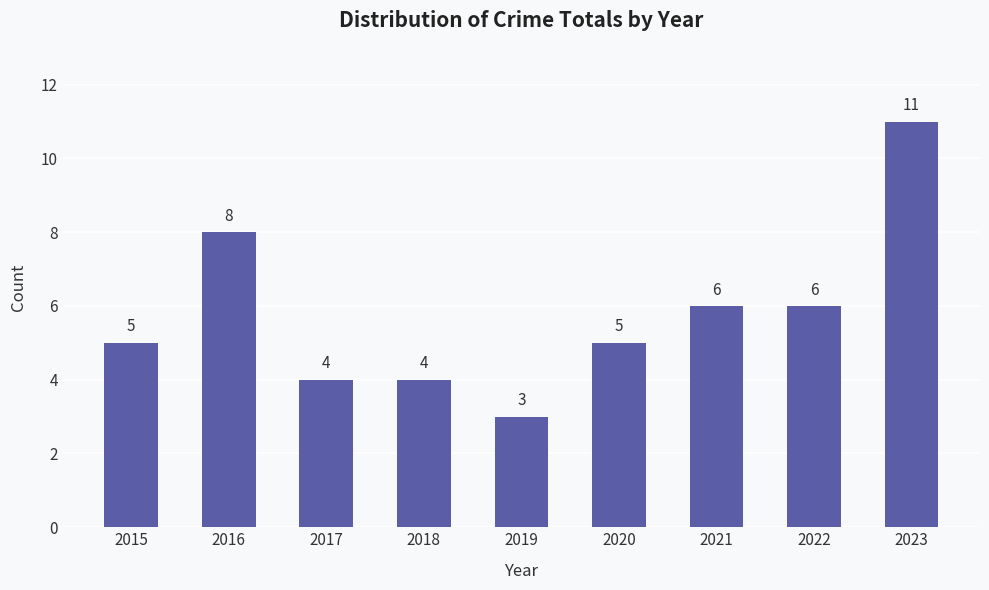

Is it true that the value at 2023 is 11?

True